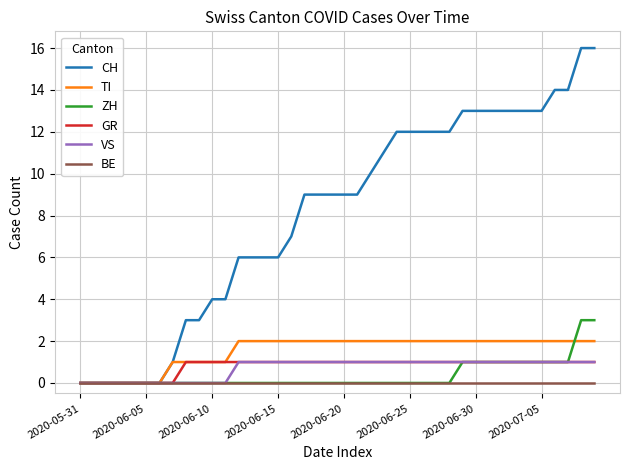

Which series has the largest range (max minus min)?

CH